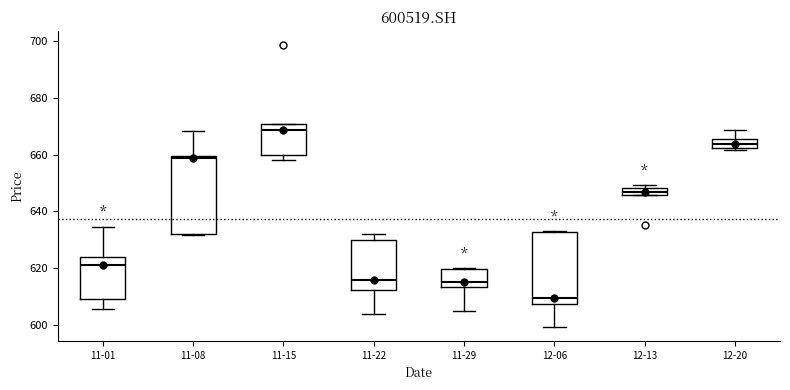

Which box is the tallest, from its lower edge to its upper edge?

11-08